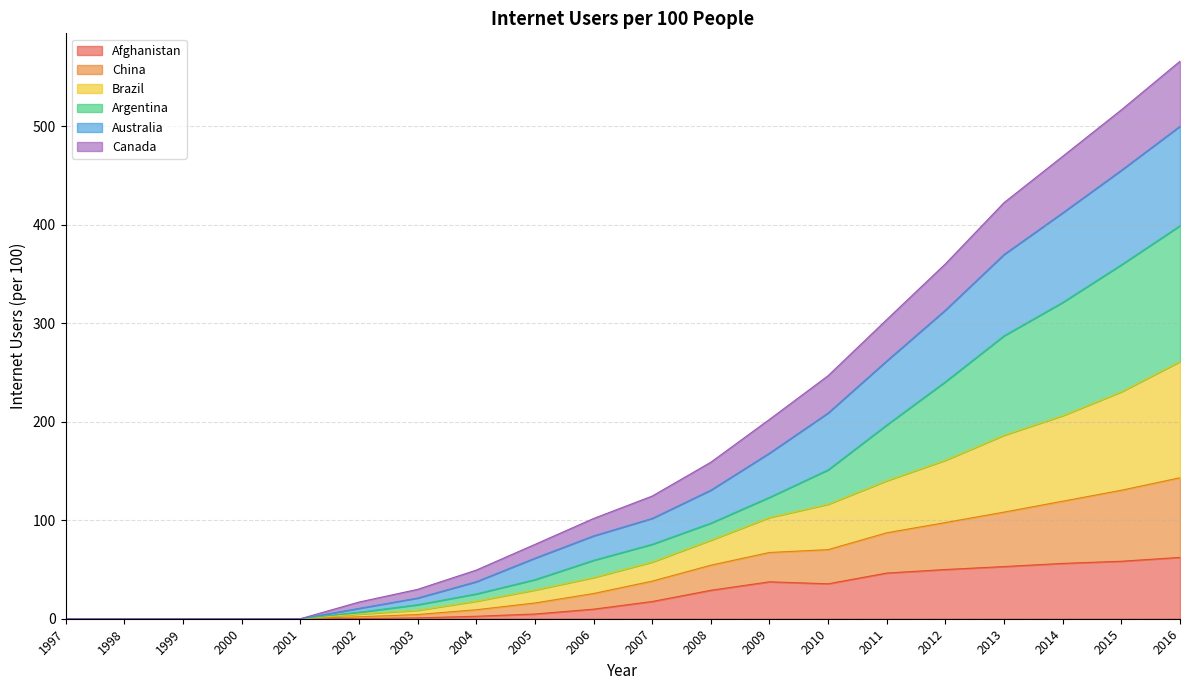

What is the maximum value for Afghanistan?

62.3